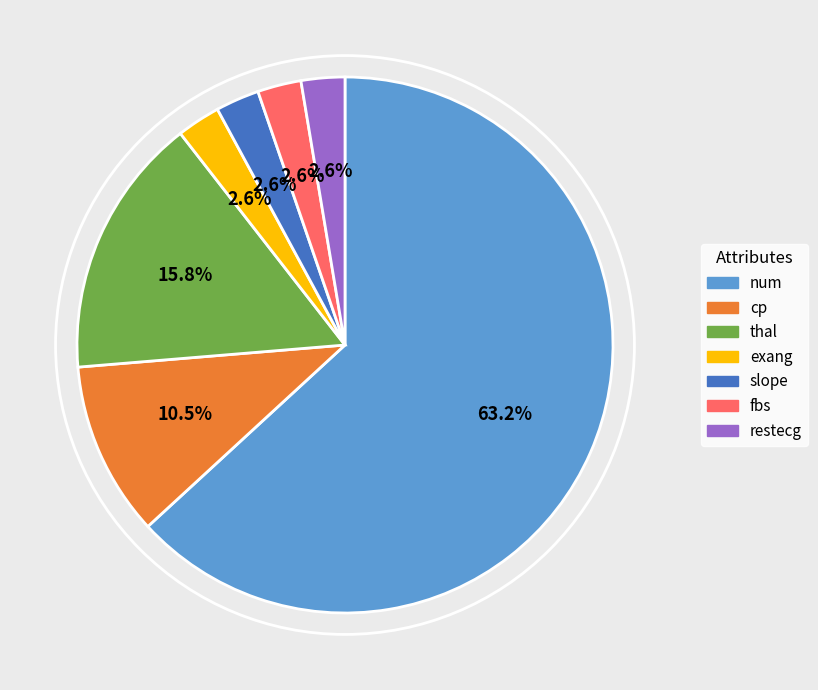

Between slope and cp, which is larger?

cp